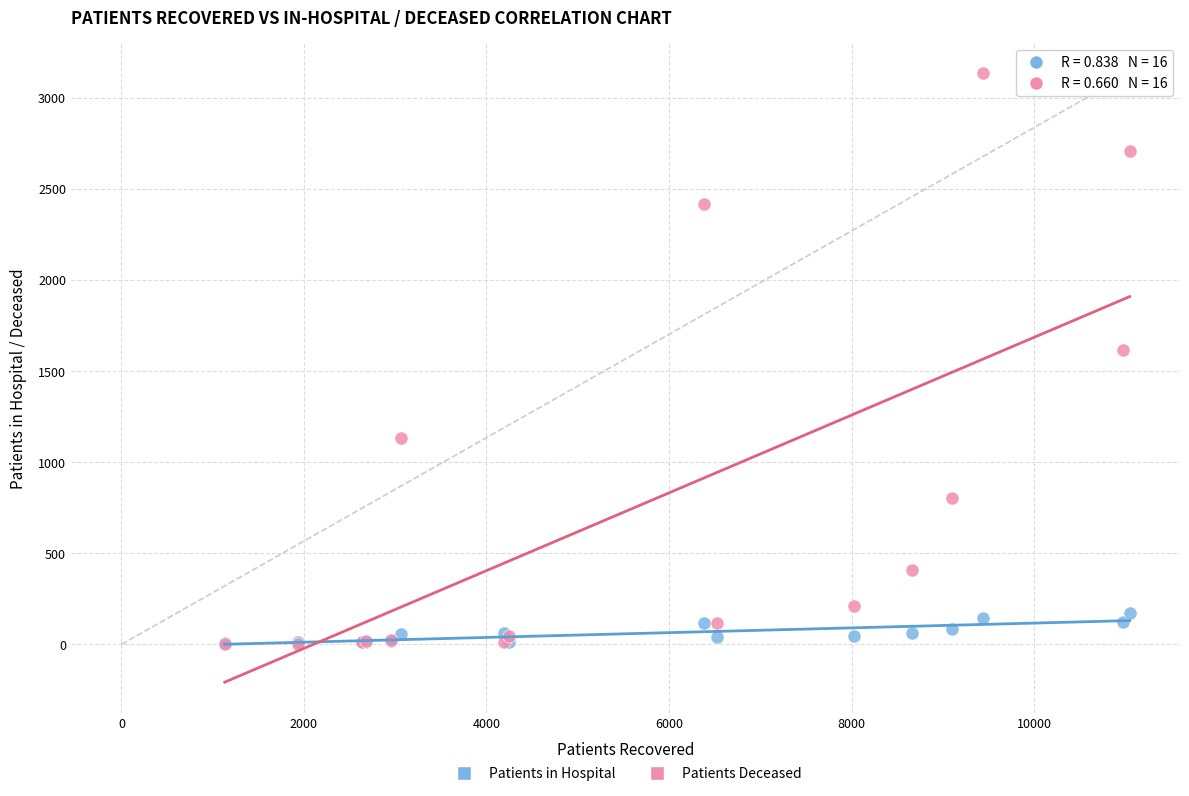

In the Patients Deceased series, what Y value is closest to 1568?

1615